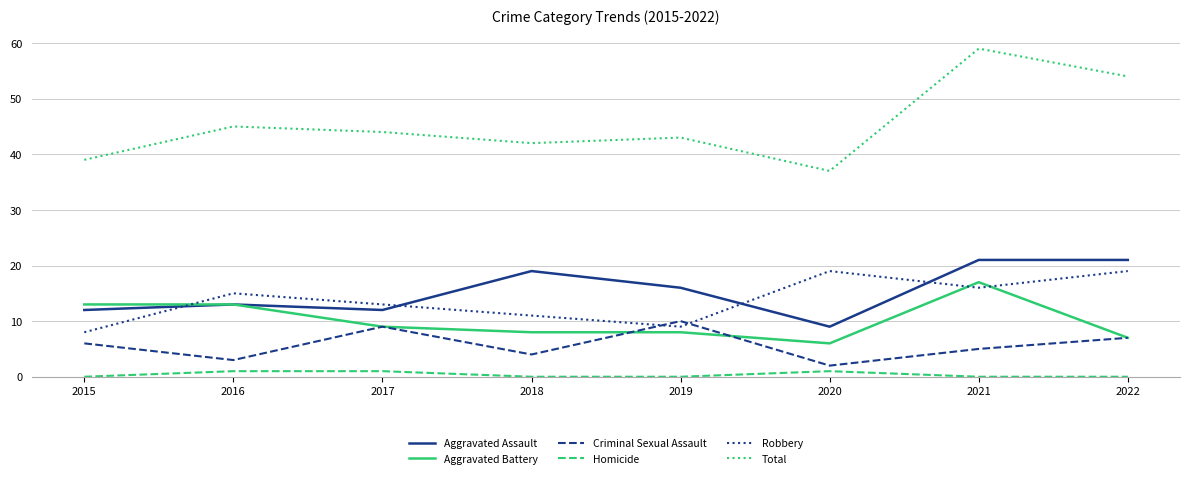

At which category does the chart reach its peak across all series?

2021